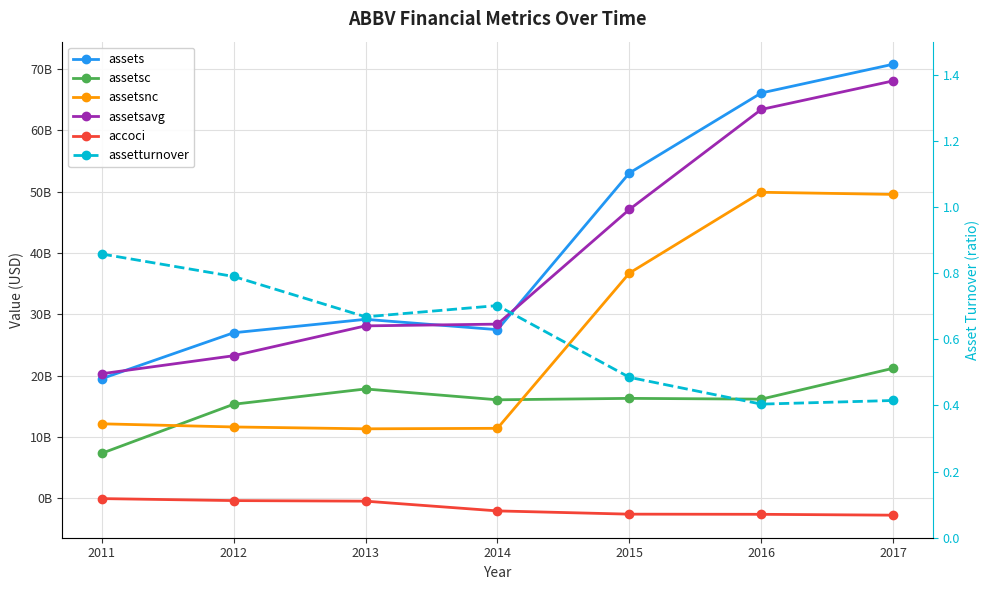

How many data points in assets are less than 29198000000?

3